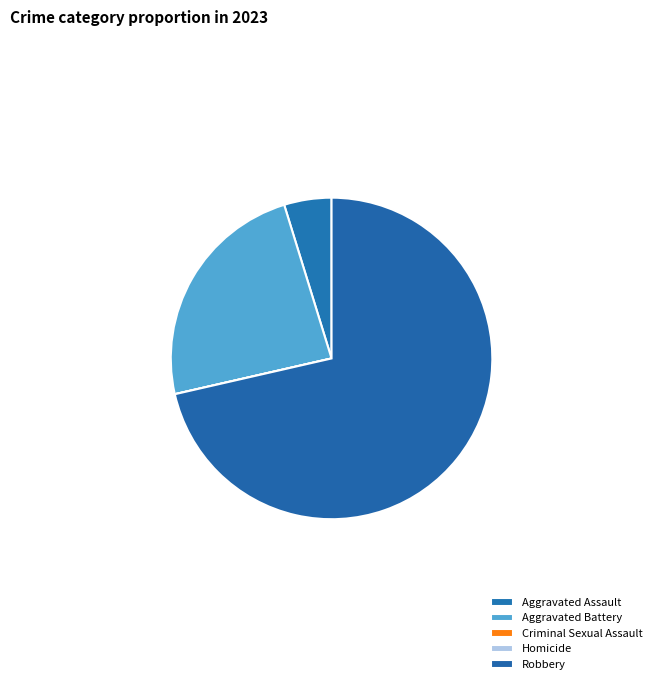

Which has a higher value, Robbery or Homicide?

Robbery